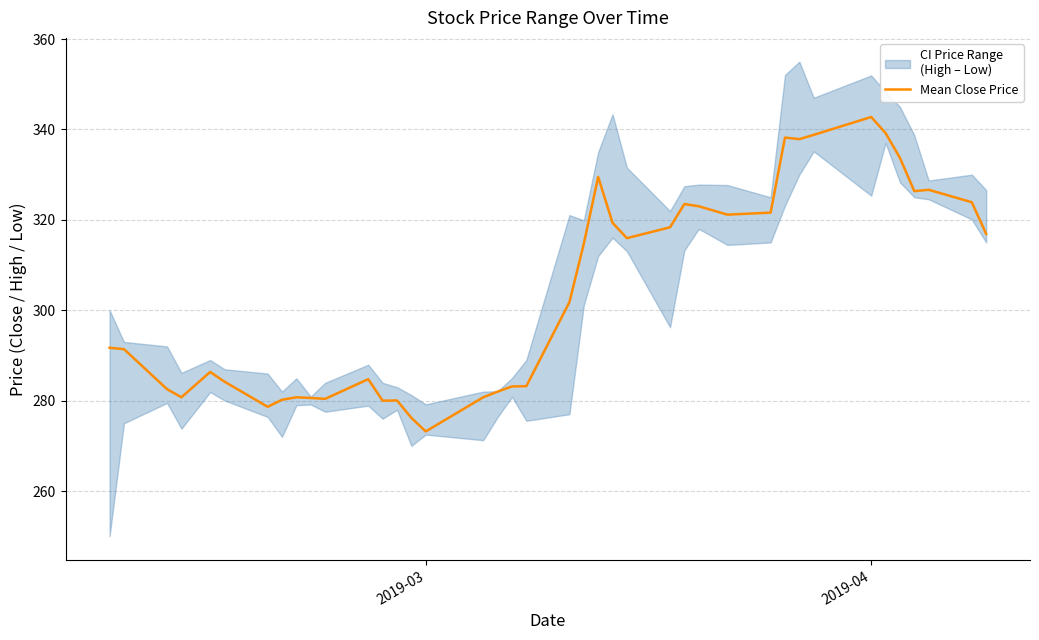

What is the minimum value for Mean Close Price?

273.2